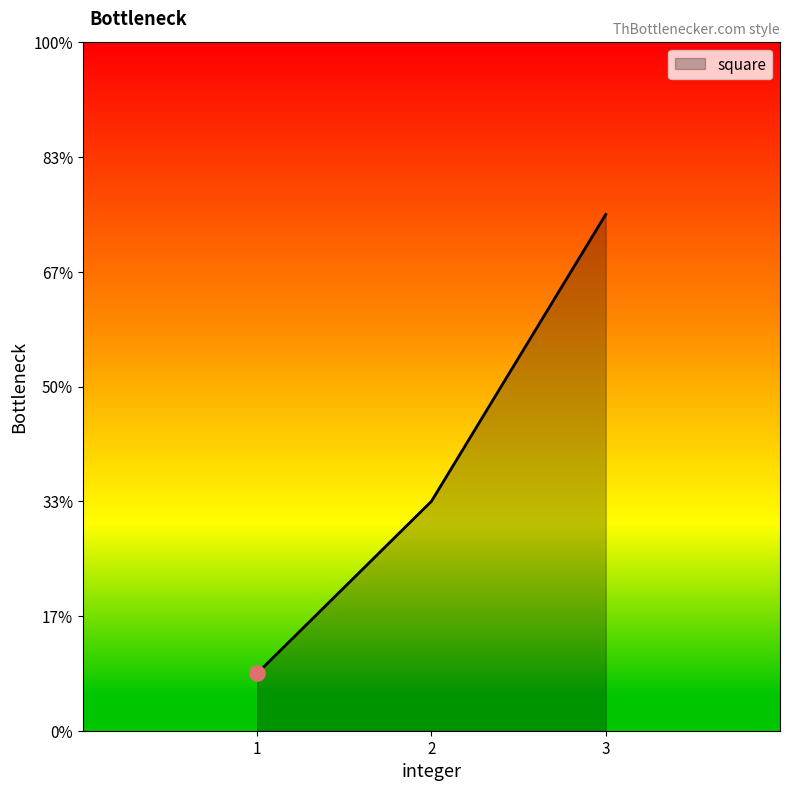

Which has a higher value, 3 or 1?

3